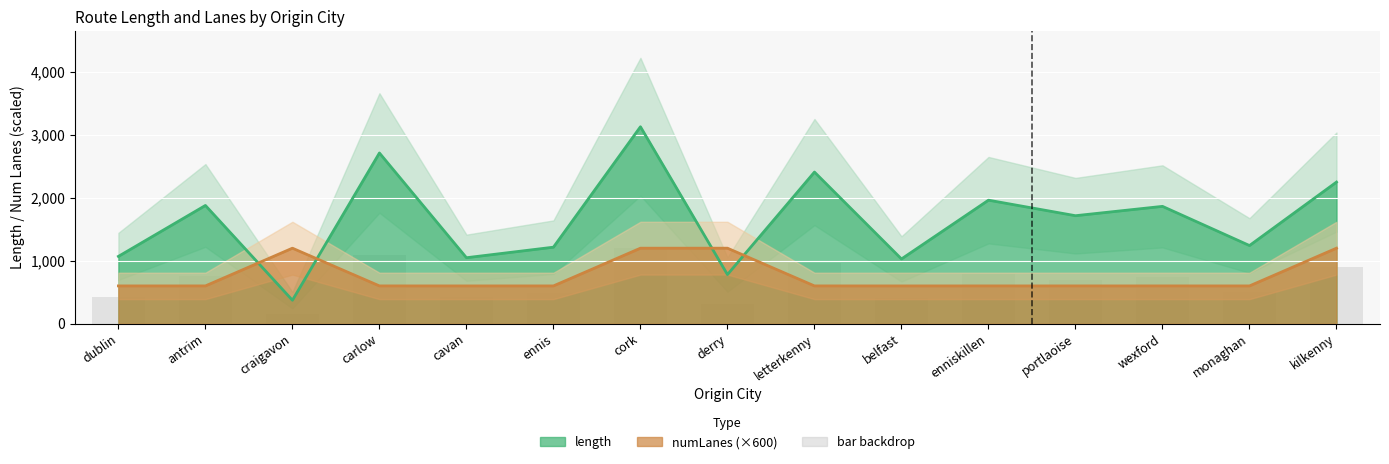

What is the value of the length bar at the 7th from the left?

3131.1